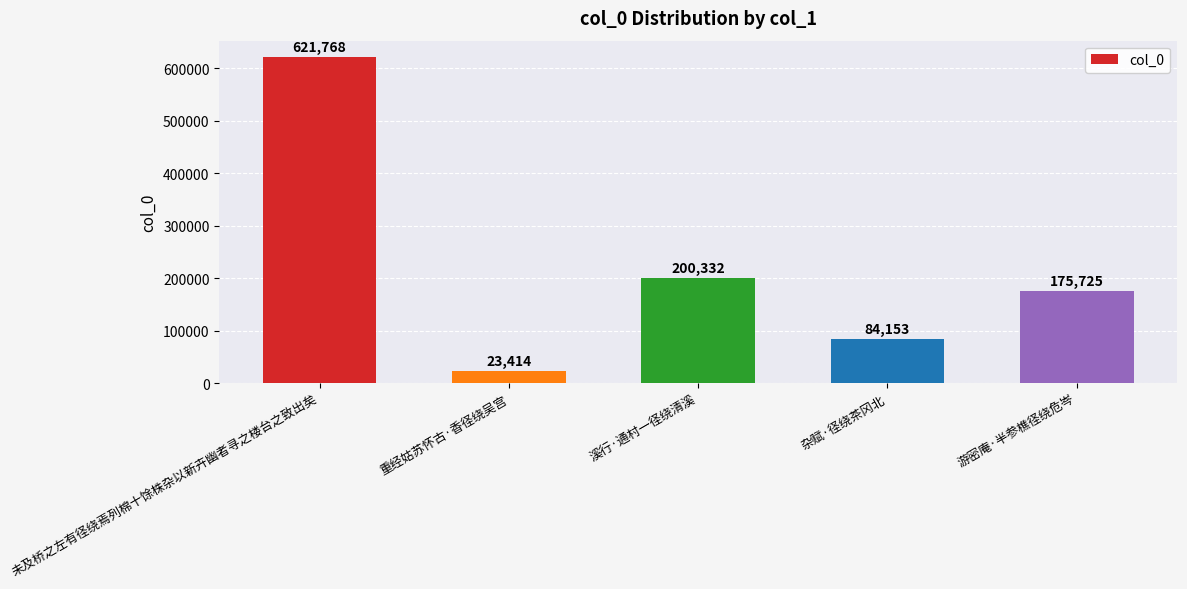

Are the bars grouped side by side (vs. stacked)?

No